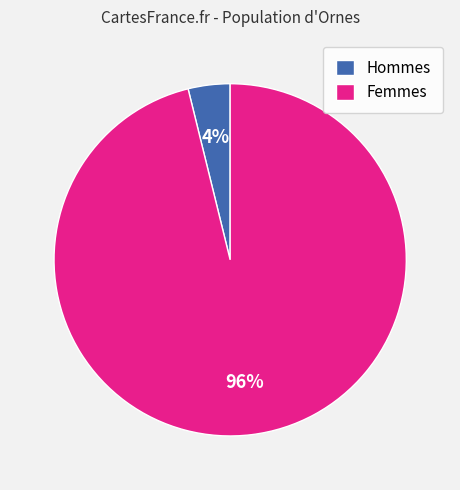

Between Femmes and Hommes, which is larger?

Femmes